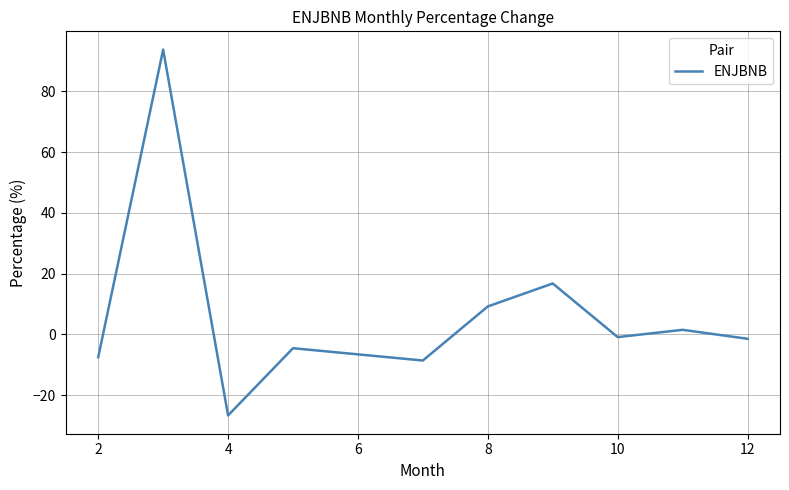

What is the sum of all values?

71.9